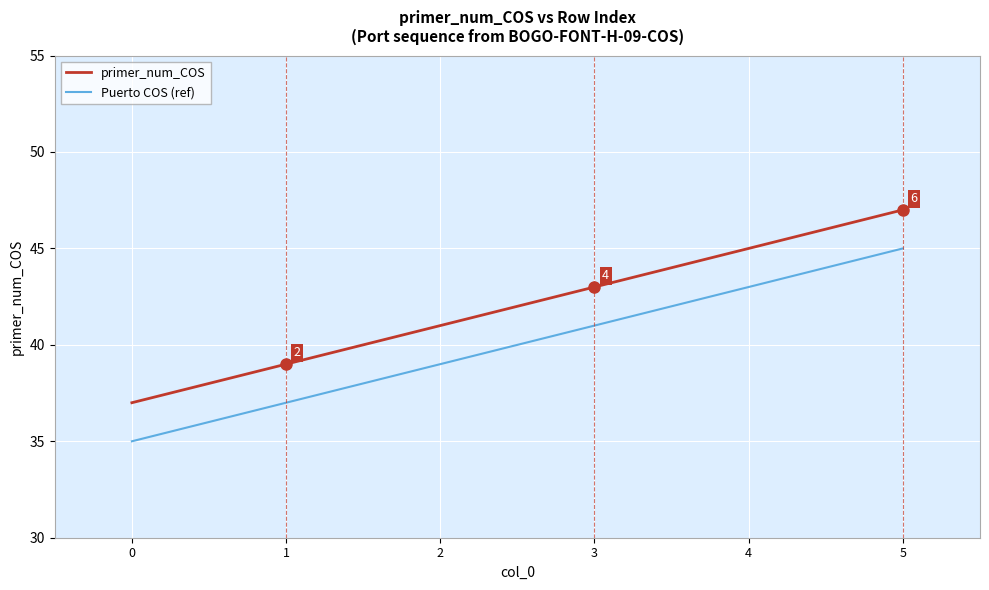

Is it true that Puerto COS (ref) equals 35 at 0?

True